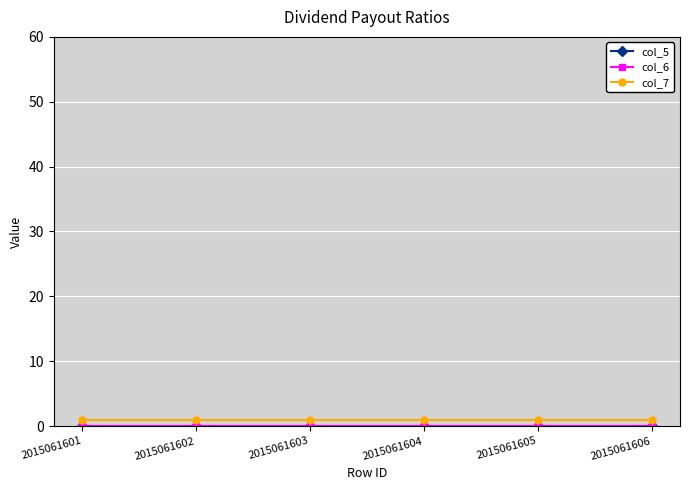

True or false: col_6 has a value of 0 at 2015061606.

True